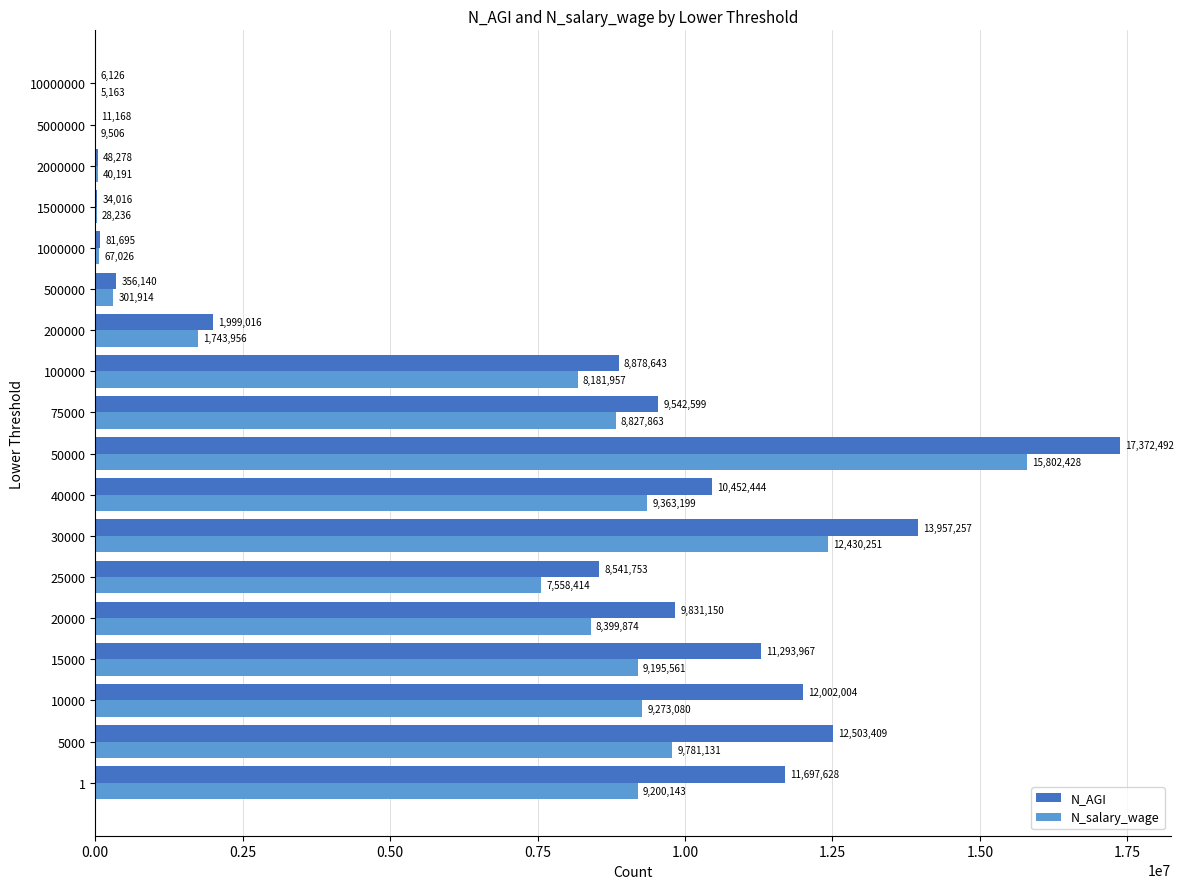

What is the sum of the N_salary_wage values at 20000 and 75000?

17227737